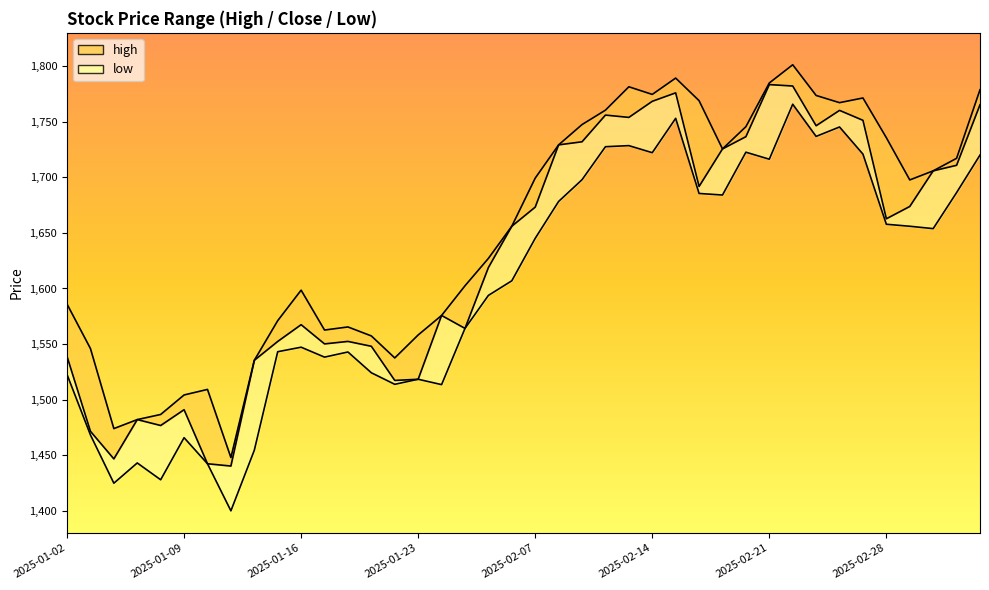

Where is close_line nearest to the value 1611?

18